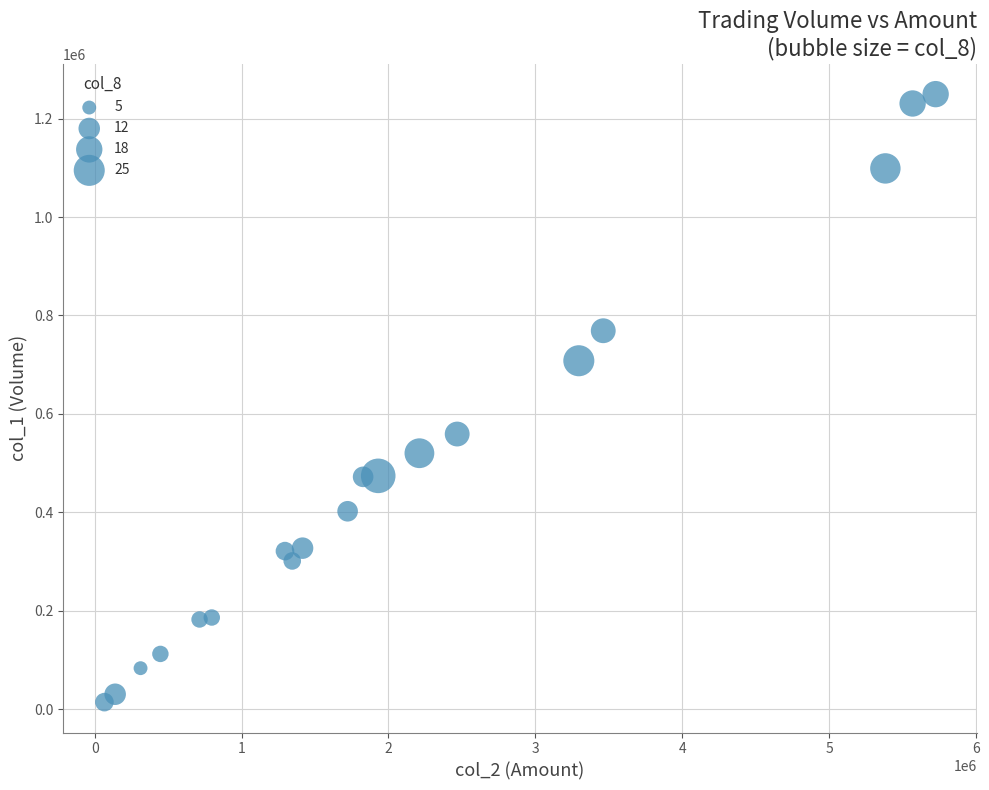

What is the range of Y values (max minus min)?

1236000